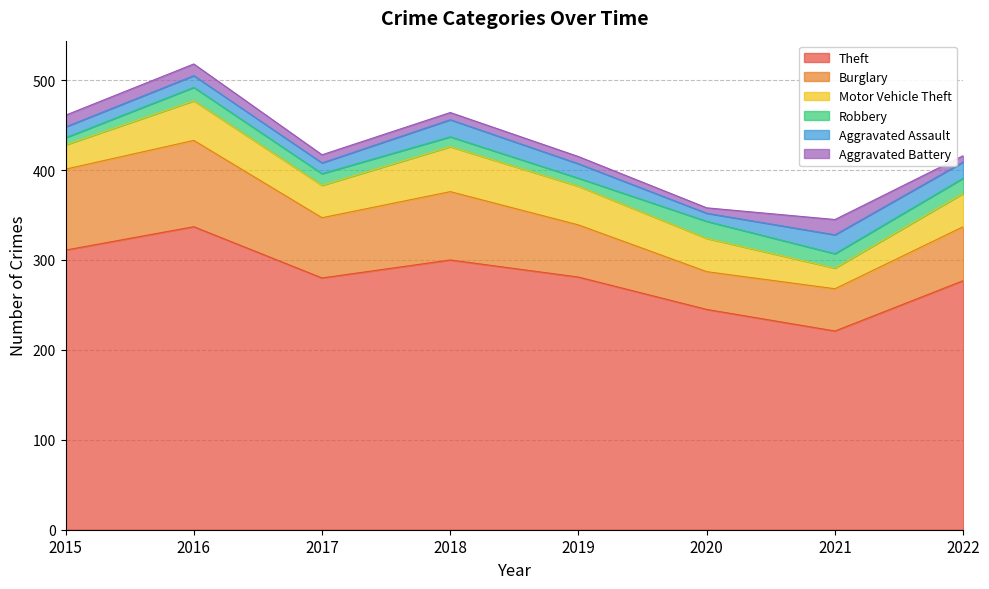

What is the difference between the second highest and minimum values in the Theft series?

90